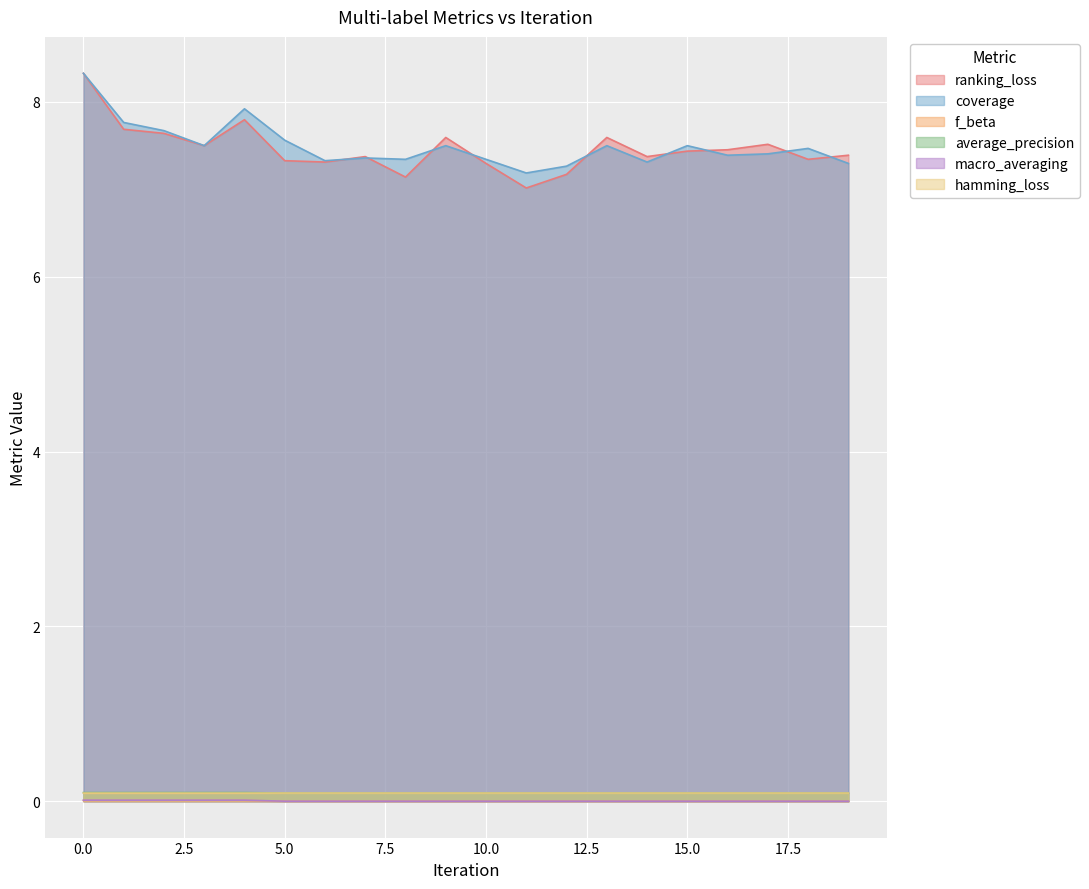

What is the sum of all average_precision values?

1.9